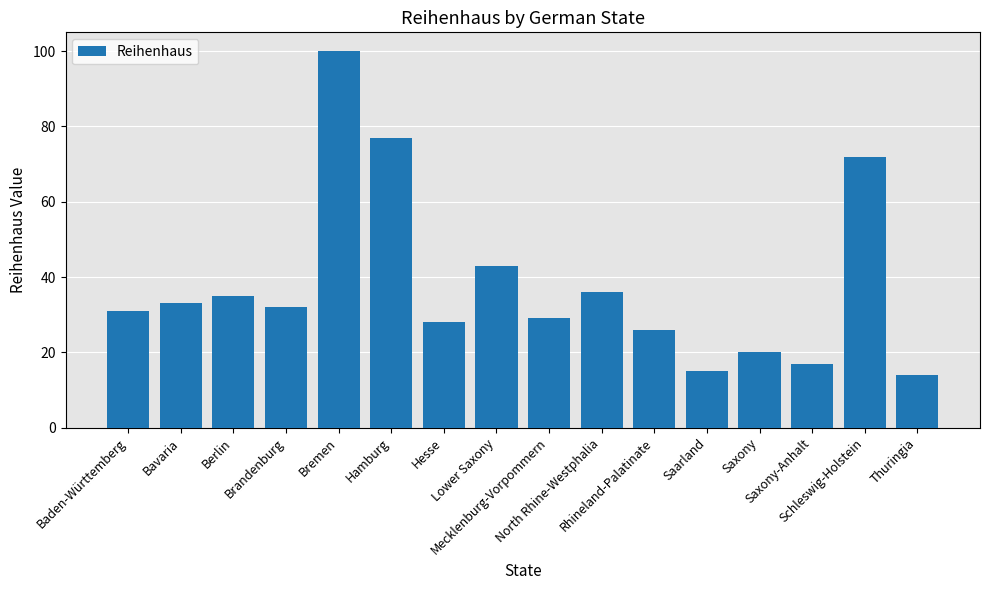

Where is the data nearest to the value 57?

Lower Saxony